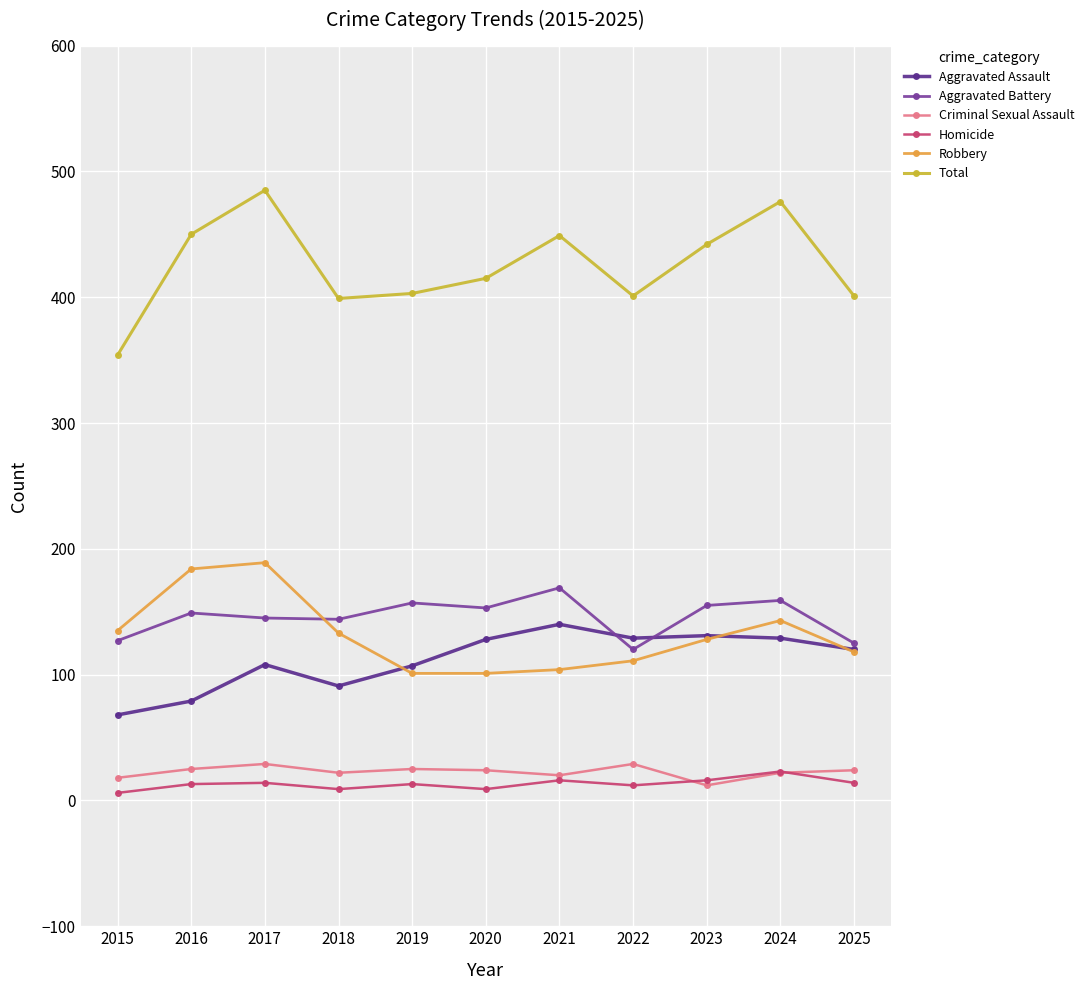

How many Homicide values are between 9 and 16?

9